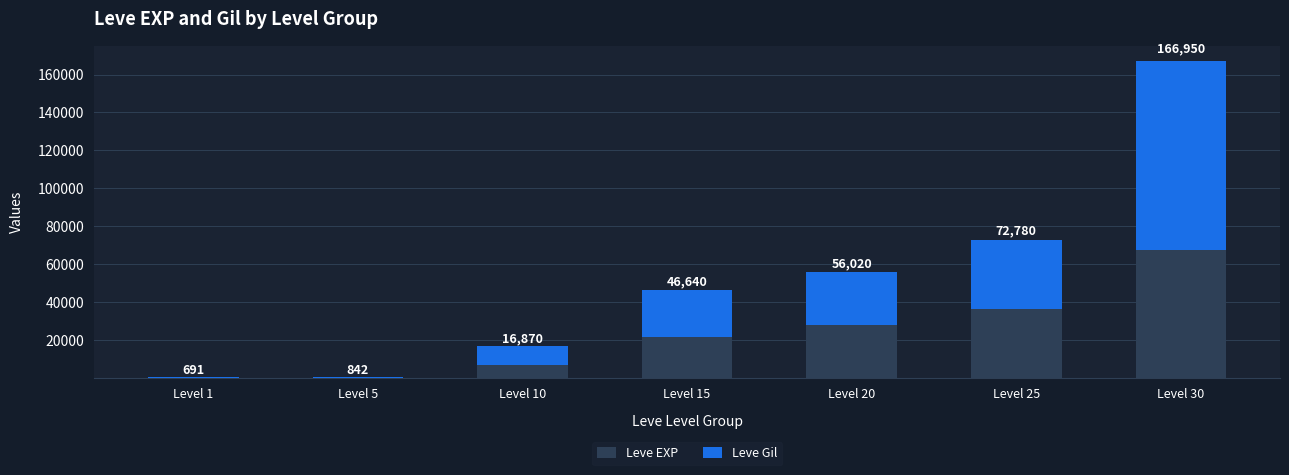

Are the bars horizontal?

No